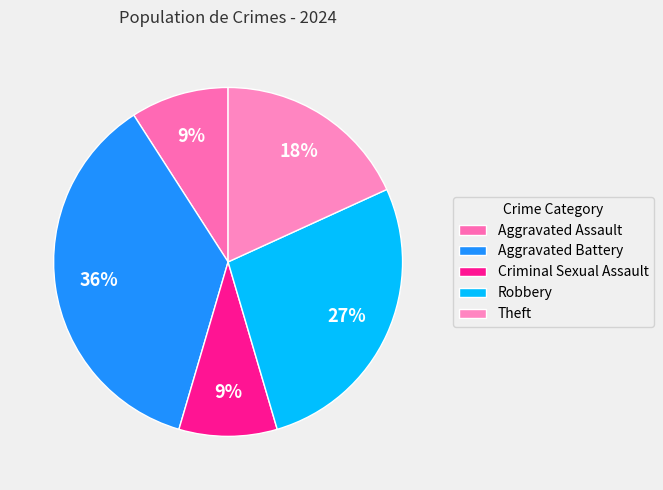

Count the number of slices in the pie.

5